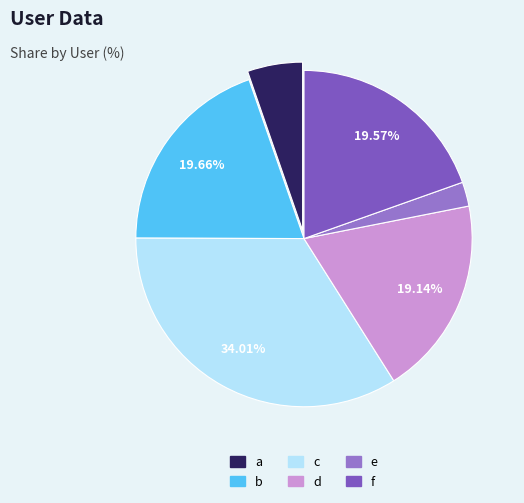

What percentage is the a slice, to the nearest percent?

5%